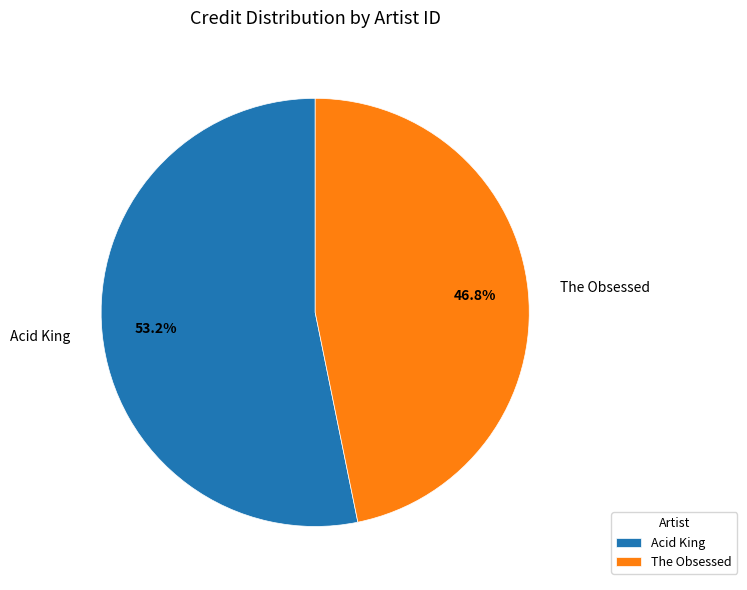

What is the smallest slice in the pie chart?

The Obsessed